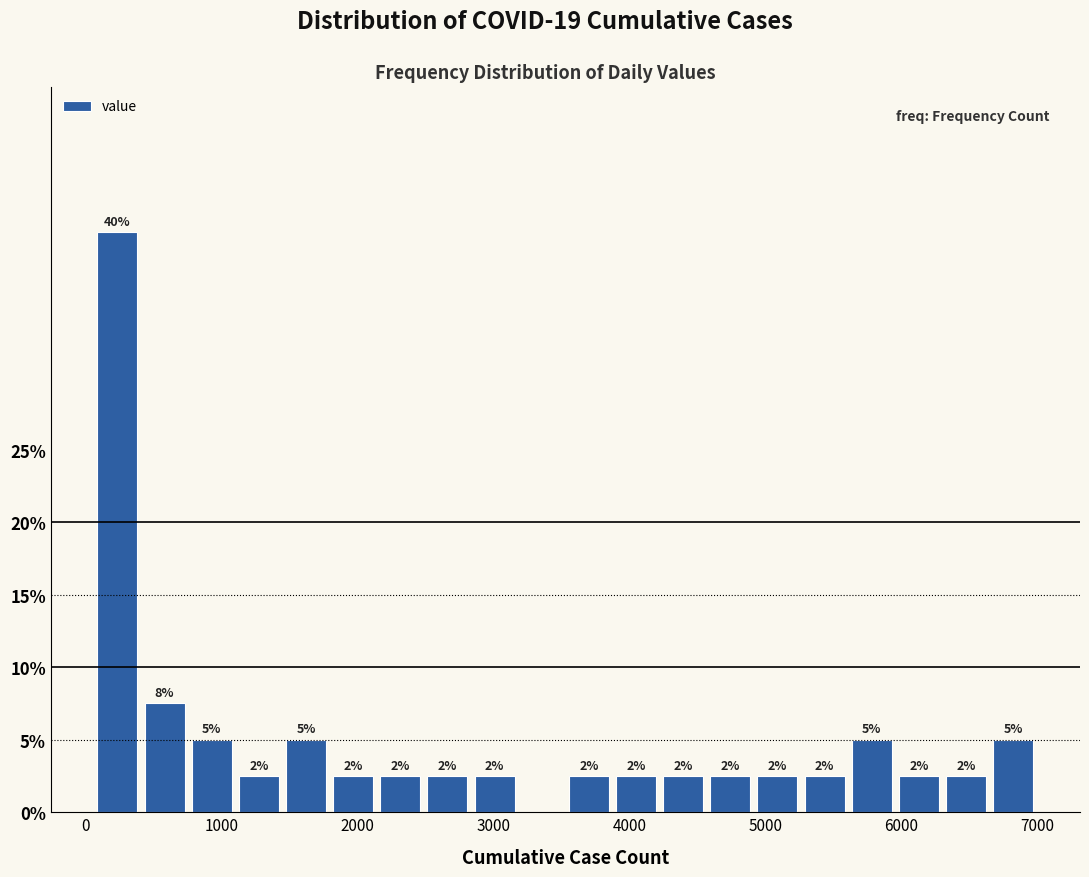

Read against the x-axis, roughly where is the centre of the tallest bar?

200